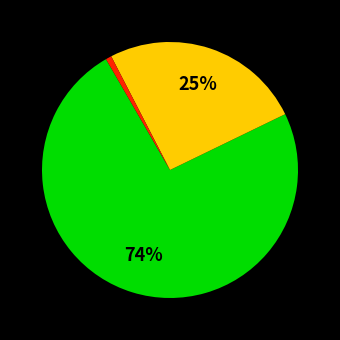

To the nearest percent, what is the average slice percentage?

33%